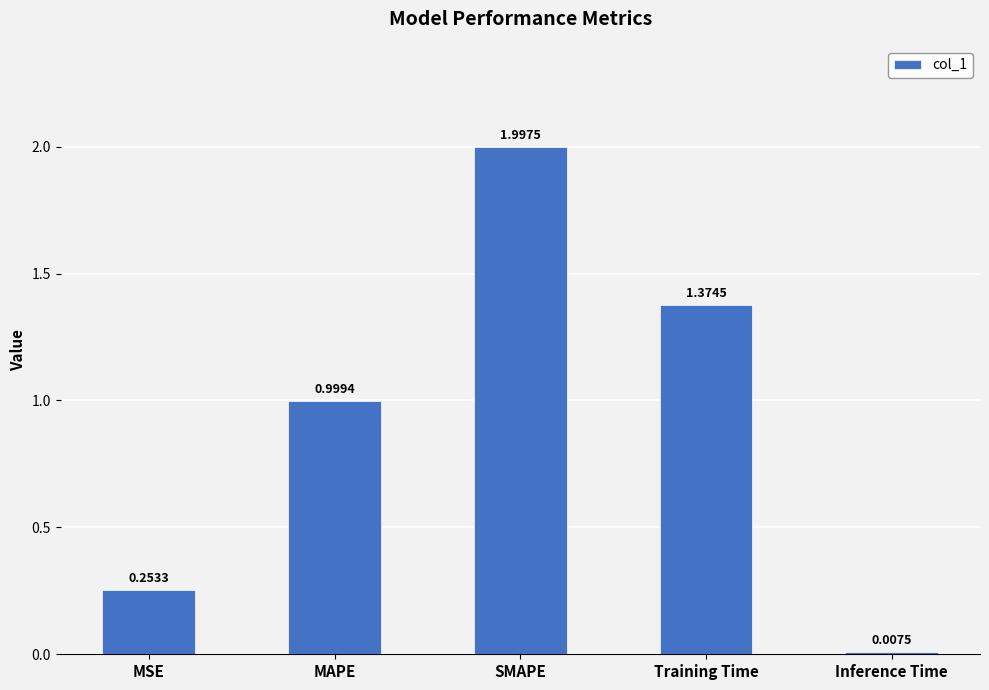

At which category does the chart reach its minimum across all series?

Inference Time